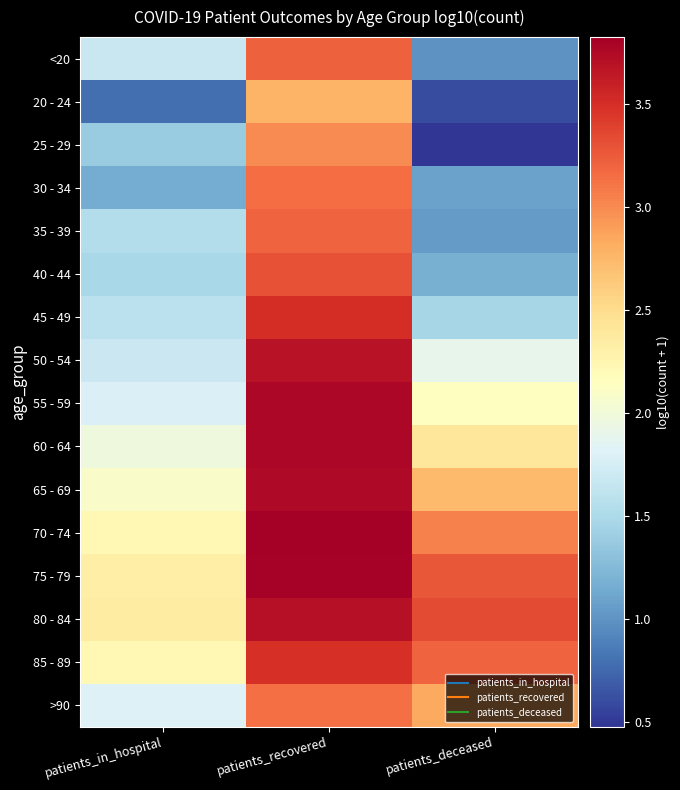

At which category is the sum across all series the highest?

patients_recovered